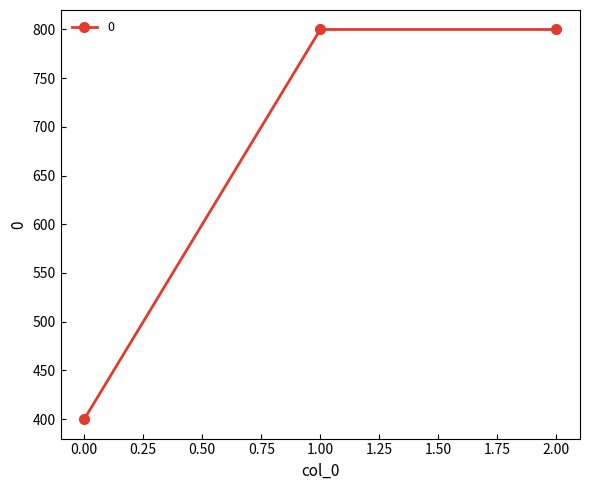

The chart shows a value of 400 at 0.00. True or false?

True